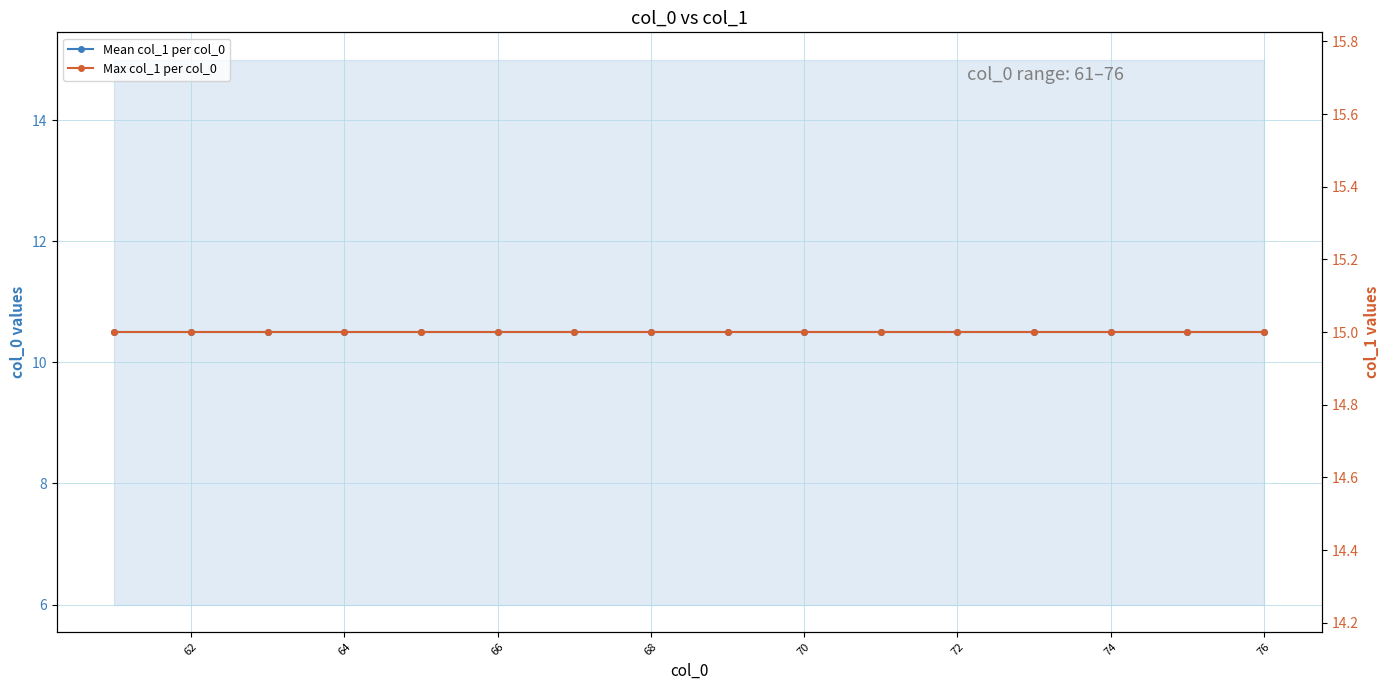

What is the total value across all series at 68?

25.5